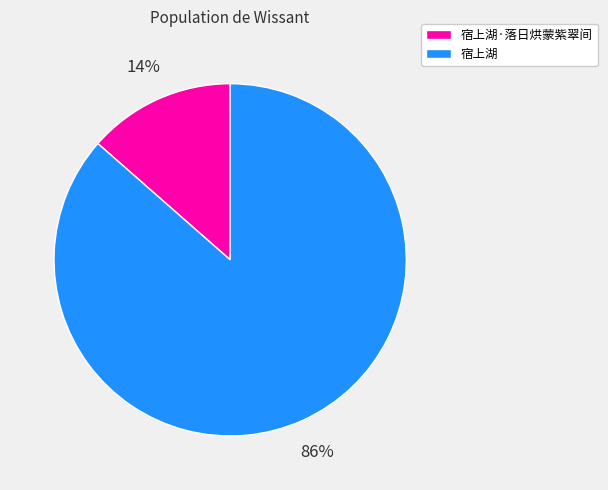

Which slice is the largest?

宿上湖